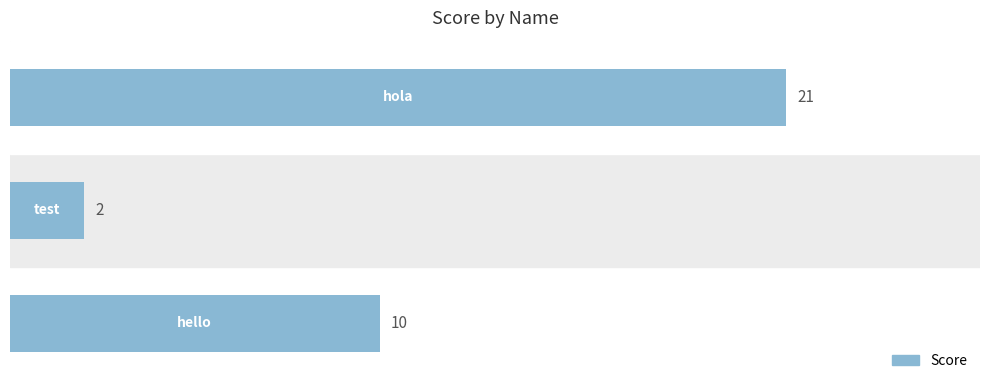

What is the greatest value displayed?

21